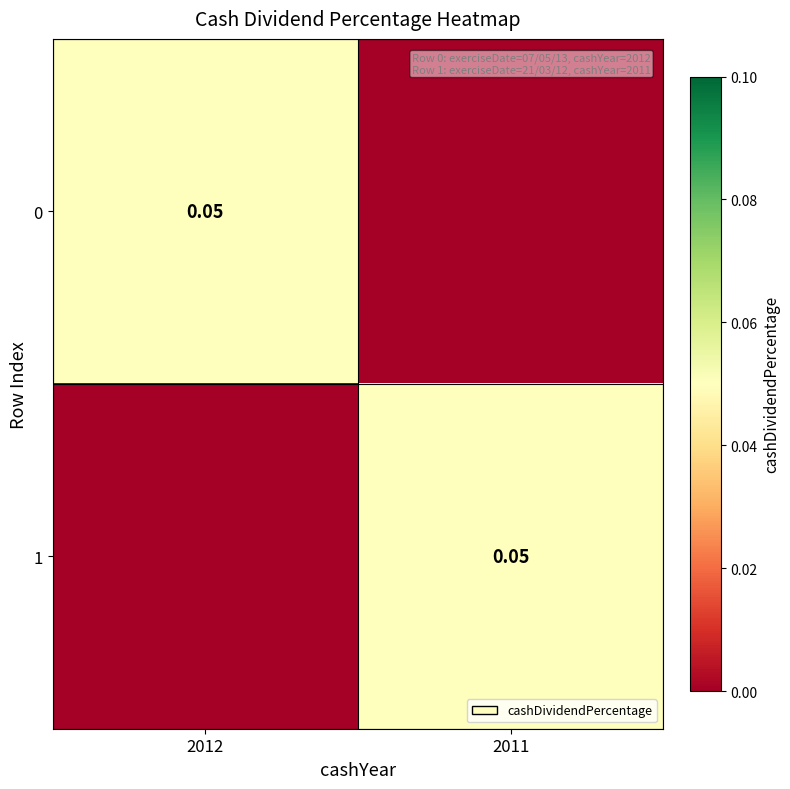

At which label does 1 reach its peak?

2011